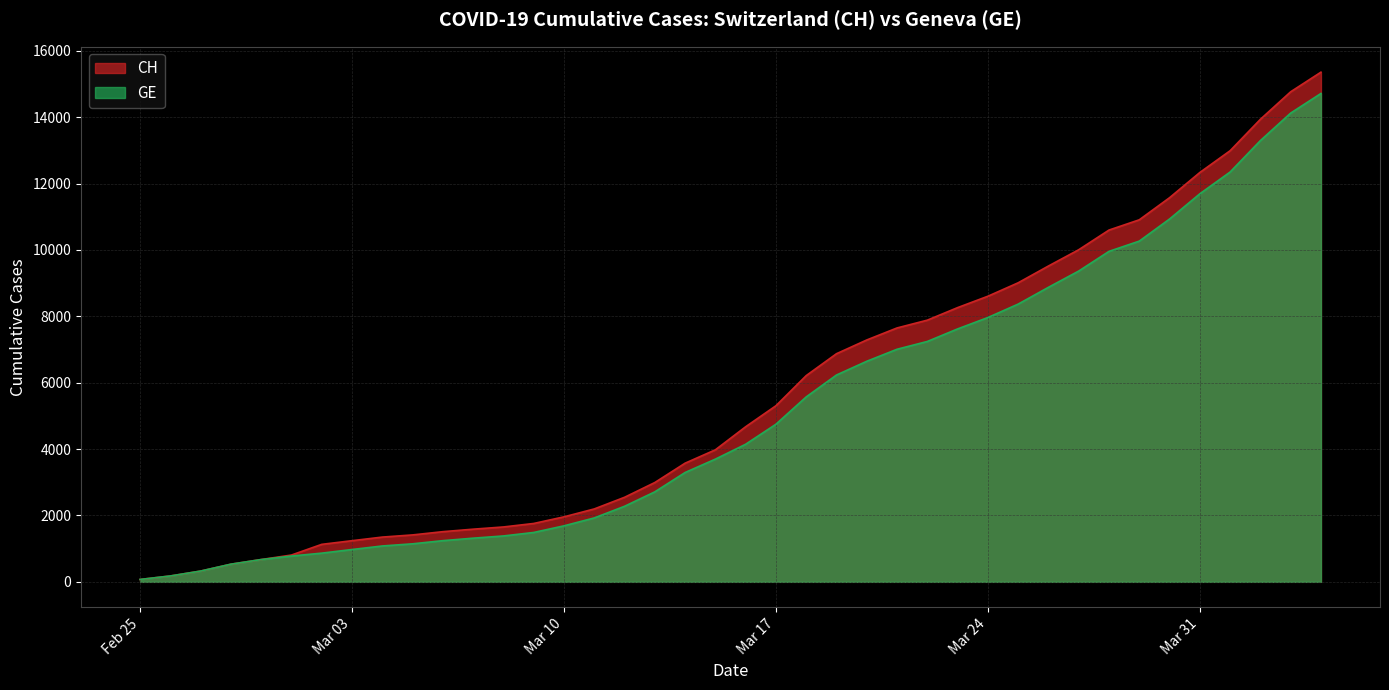

What is the highest value of the GE series?

14717